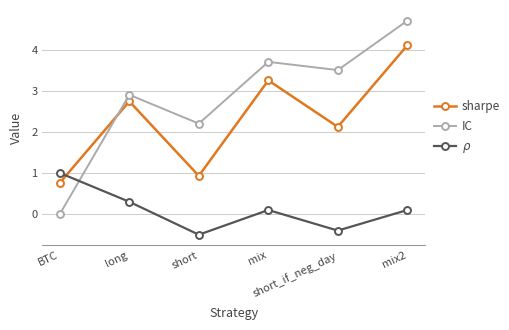

What is the difference between the second highest and second lowest values in the sharpe series?

2.3